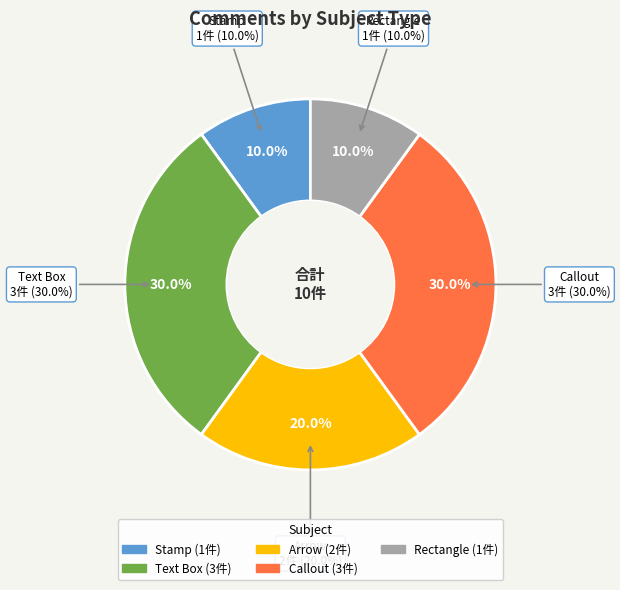

Rank the categories by value from lowest to highest.

Stamp, Rectangle, Arrow, Text Box, Callout